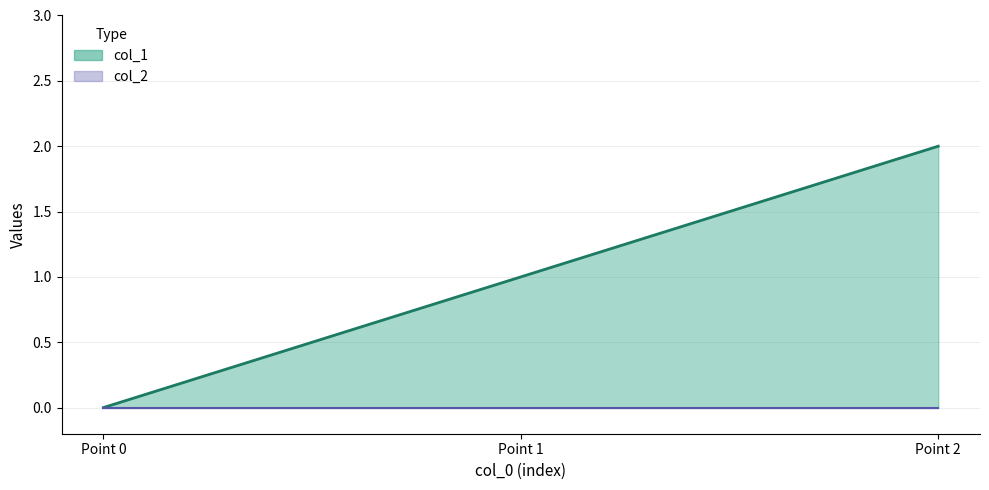

What is the approximate value of col_1 line at Point 1?

1